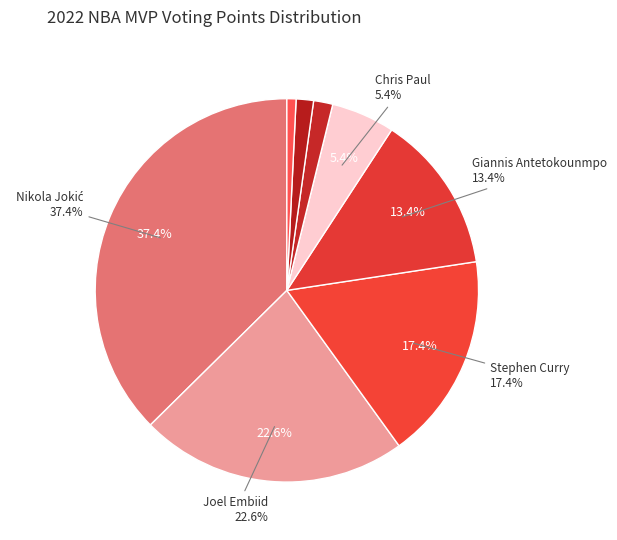

What is the change in value from Stephen Curry to Giannis Antetokounmpo?

-105